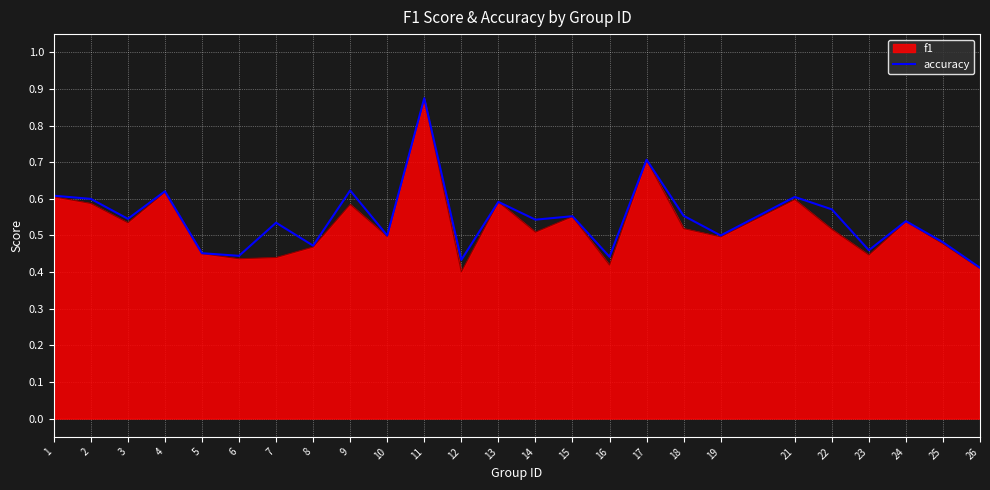

Between 7 and 18, which series saw the biggest shift?

f1